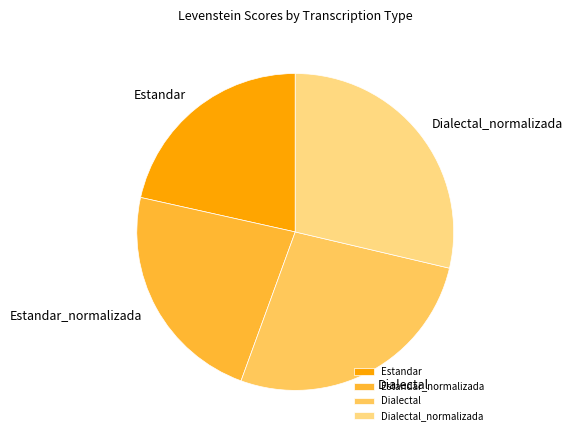

The Estandar_normalizada slice represents 23% of the pie. True or false?

True